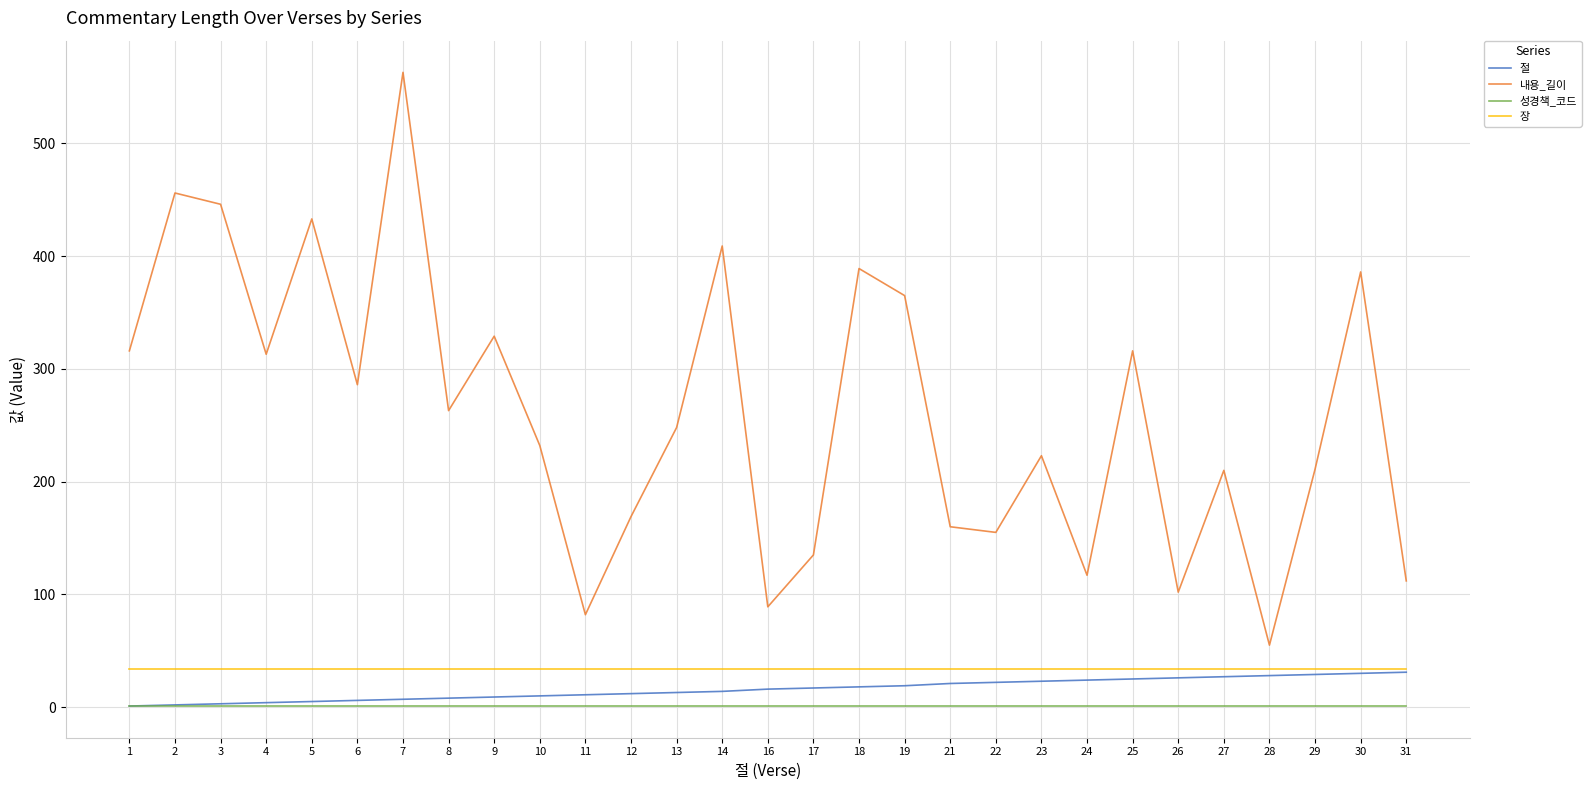

Which series has the largest range (max minus min)?

내용_길이